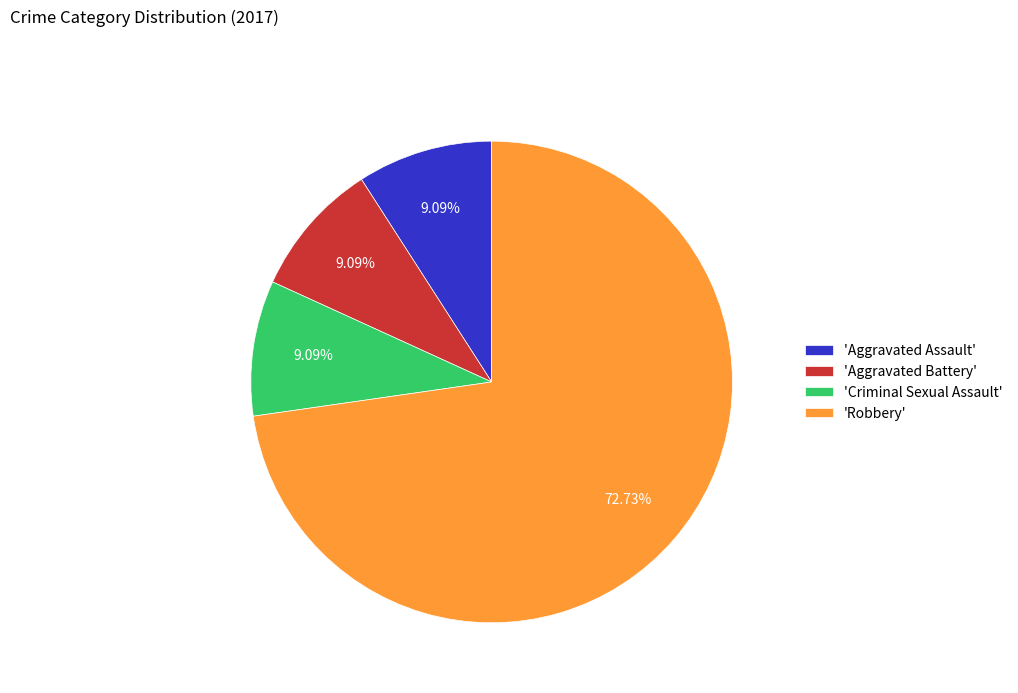

What is the largest slice in the pie chart?

'Robbery'